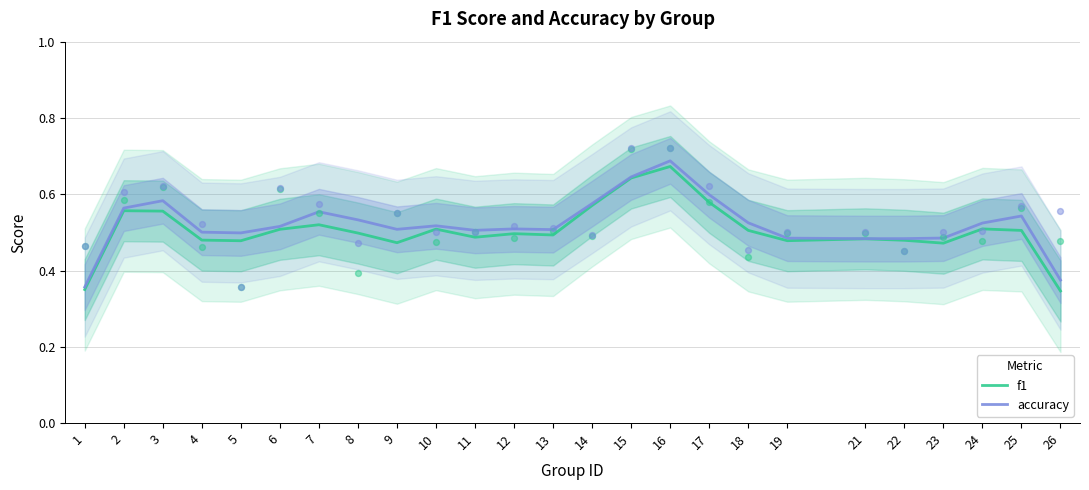

What are all the series names shown in the legend?

f1, accuracy